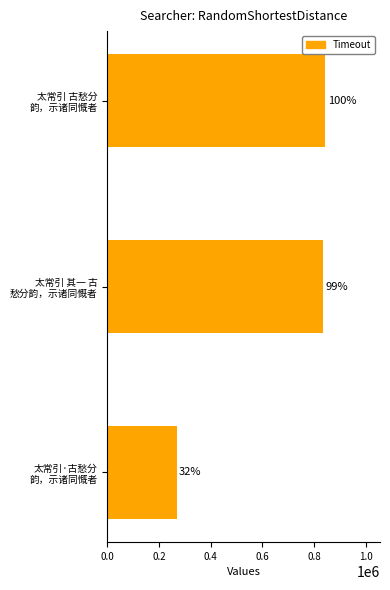

How many bars are there in total?

3